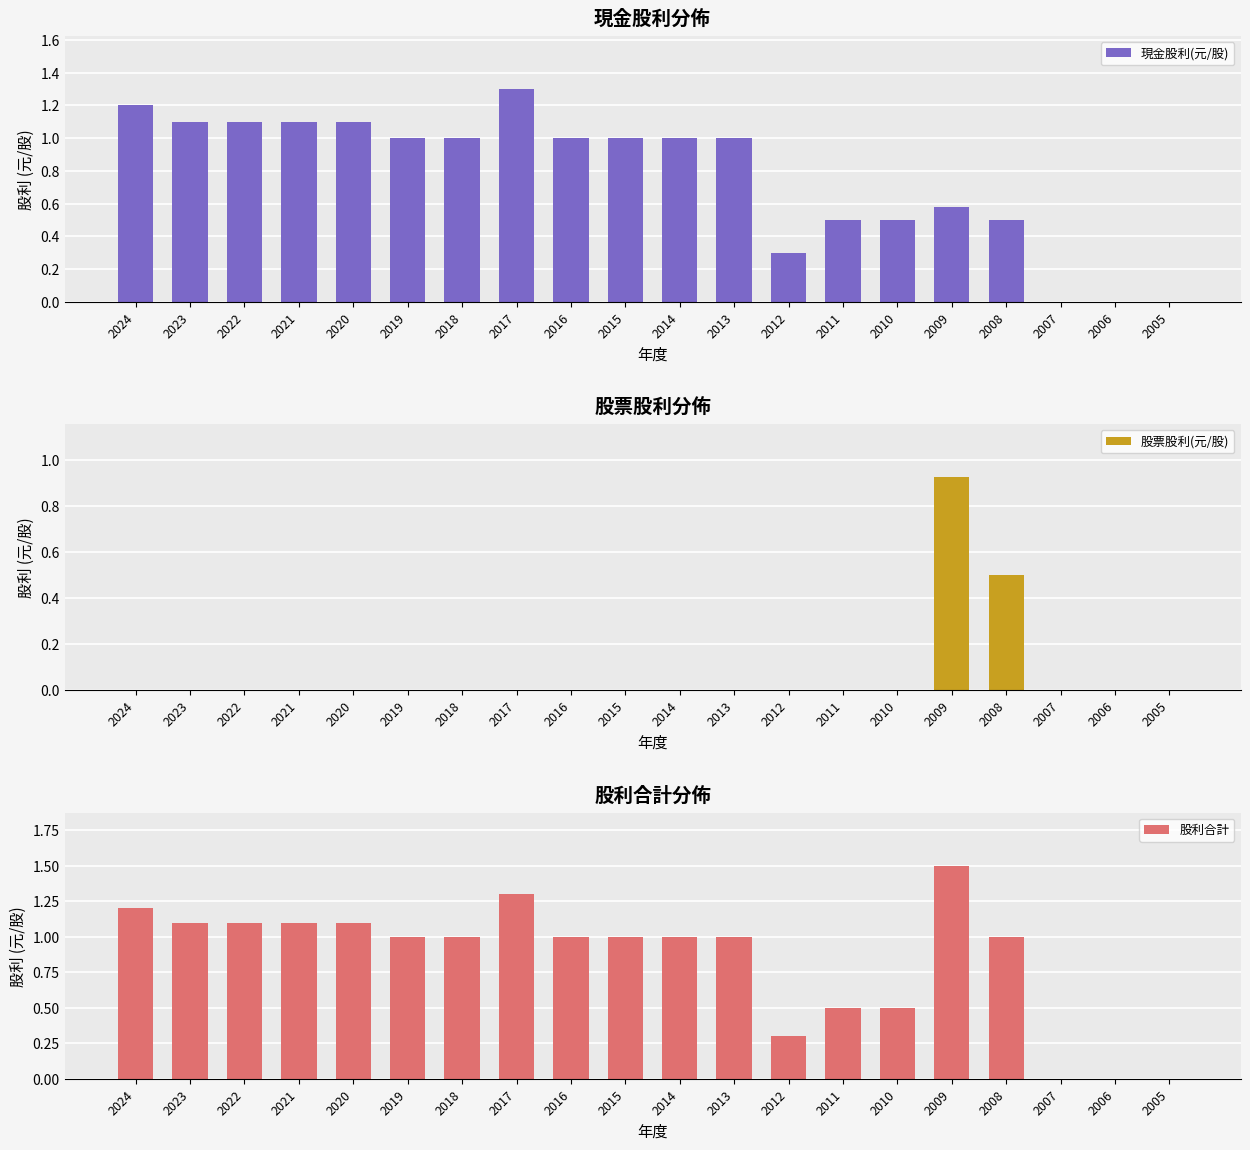

At how many categories does at least one series exceed 0?

17